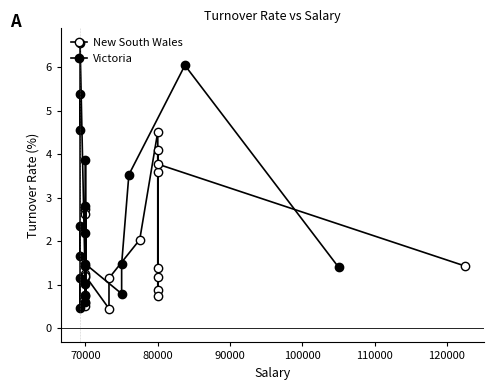

How many categories are shown in the chart?

20